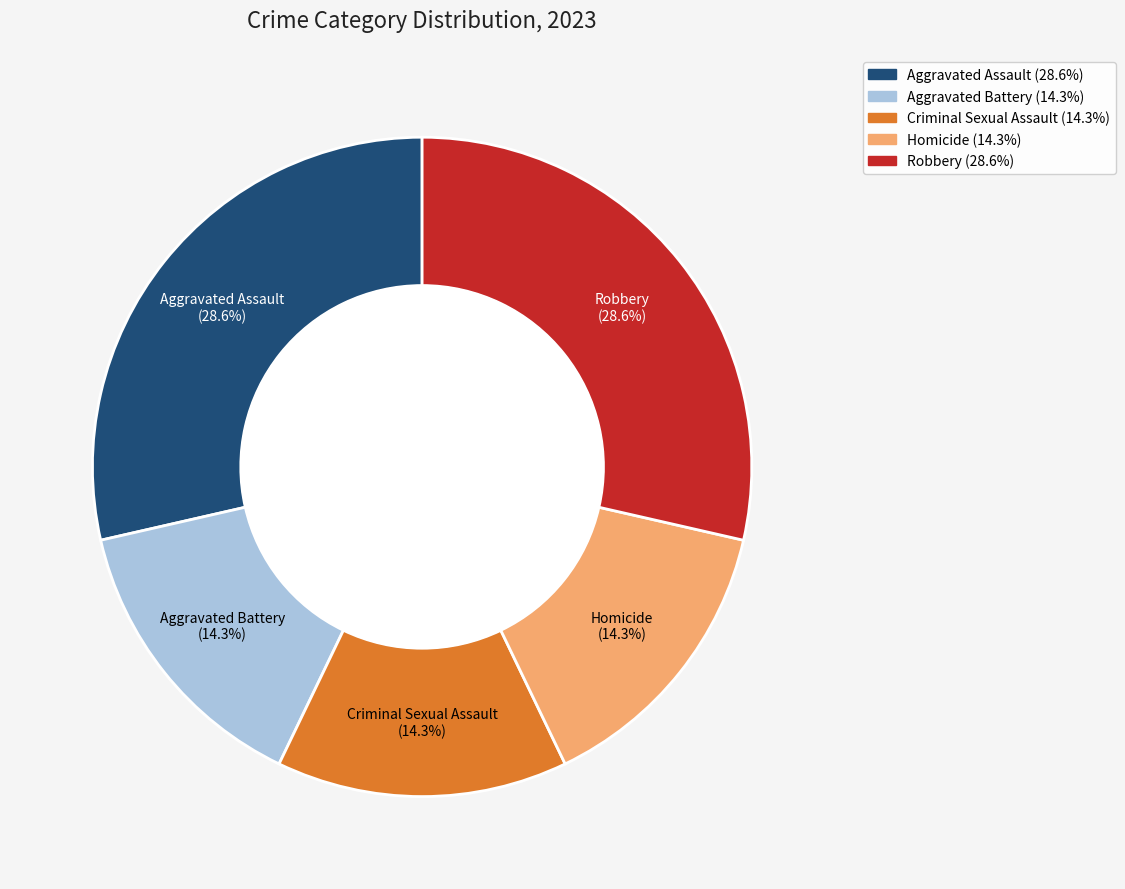

Is there any slice that represents more than half of the pie?

No